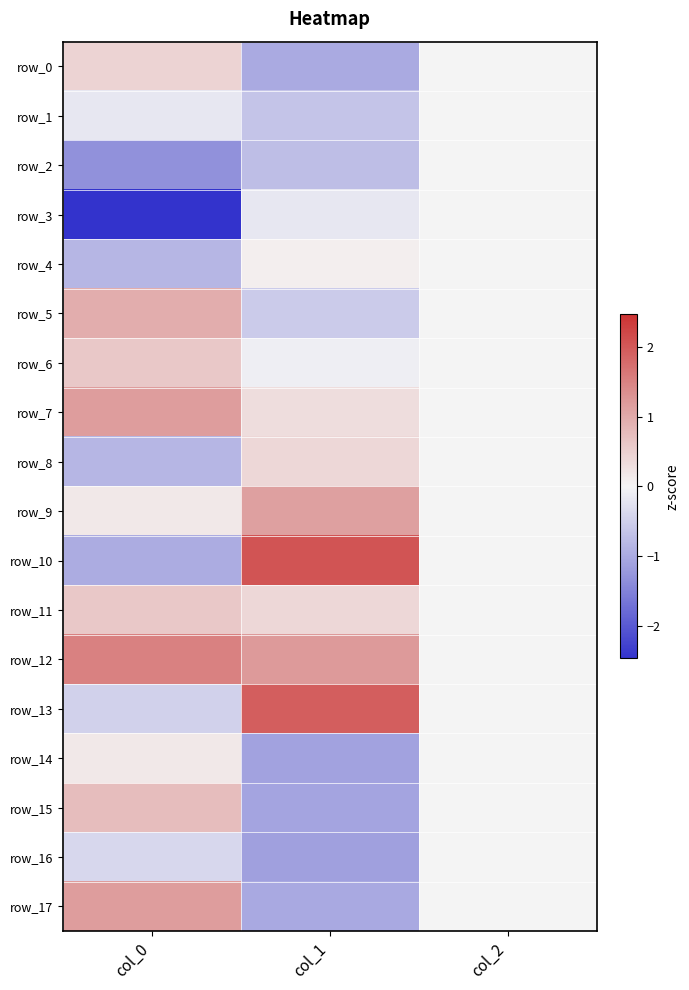

At which category does the chart reach its minimum across all series?

col_0